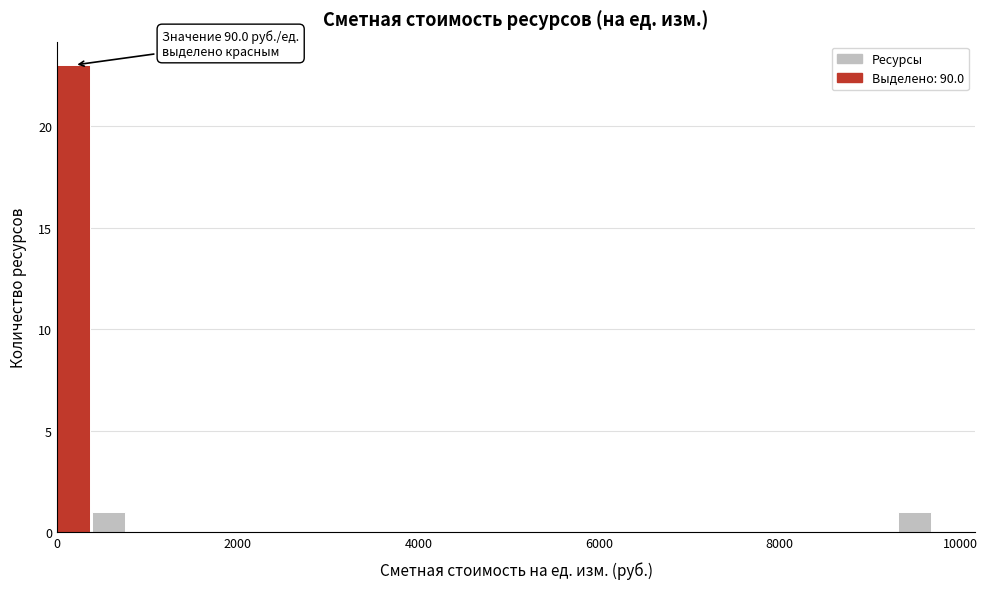

Read against the x-axis, roughly where is the centre of the tallest bar?

200